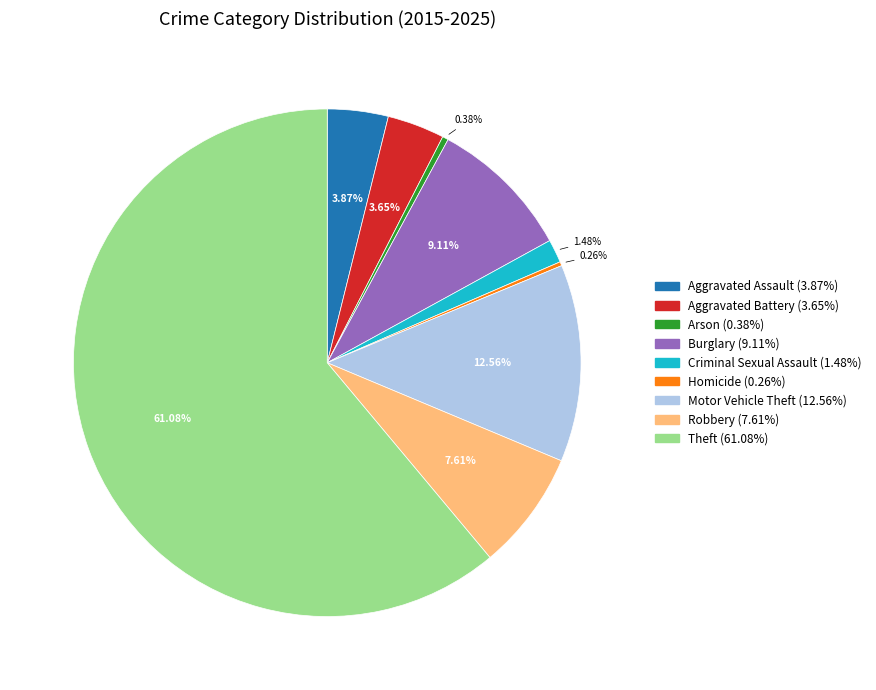

What percentage is the Theft slice, to the nearest percent?

61%